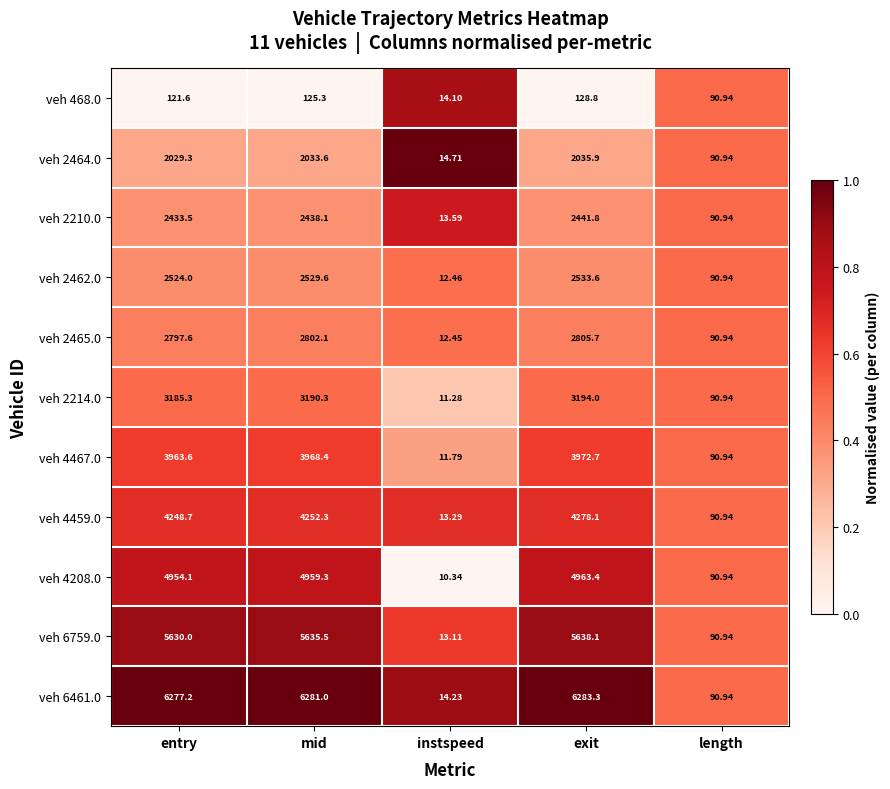

Which category has the highest value in the veh 6759.0 series?

exit